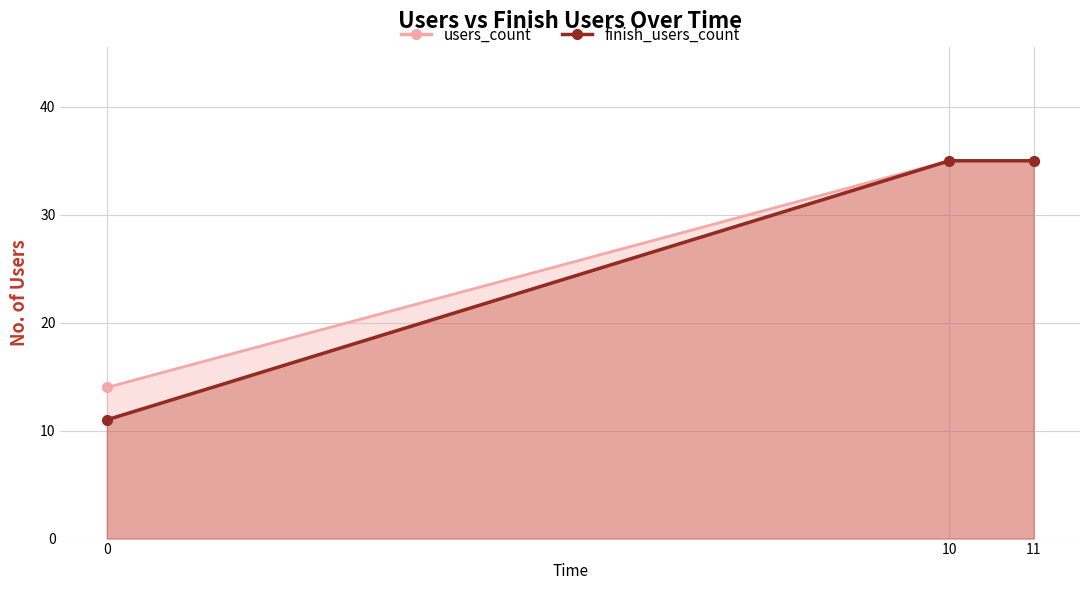

Is it true that users_count equals 14 at 0?

True